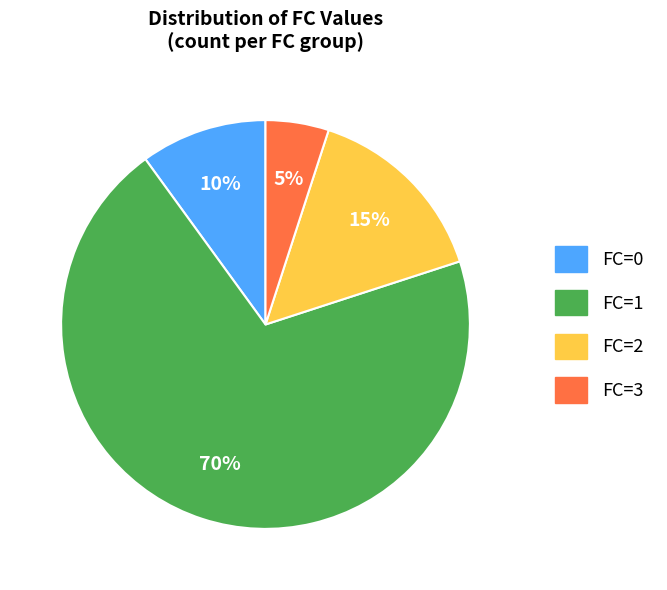

Do FC=1 and FC=0 together represent more than half of the pie?

Yes